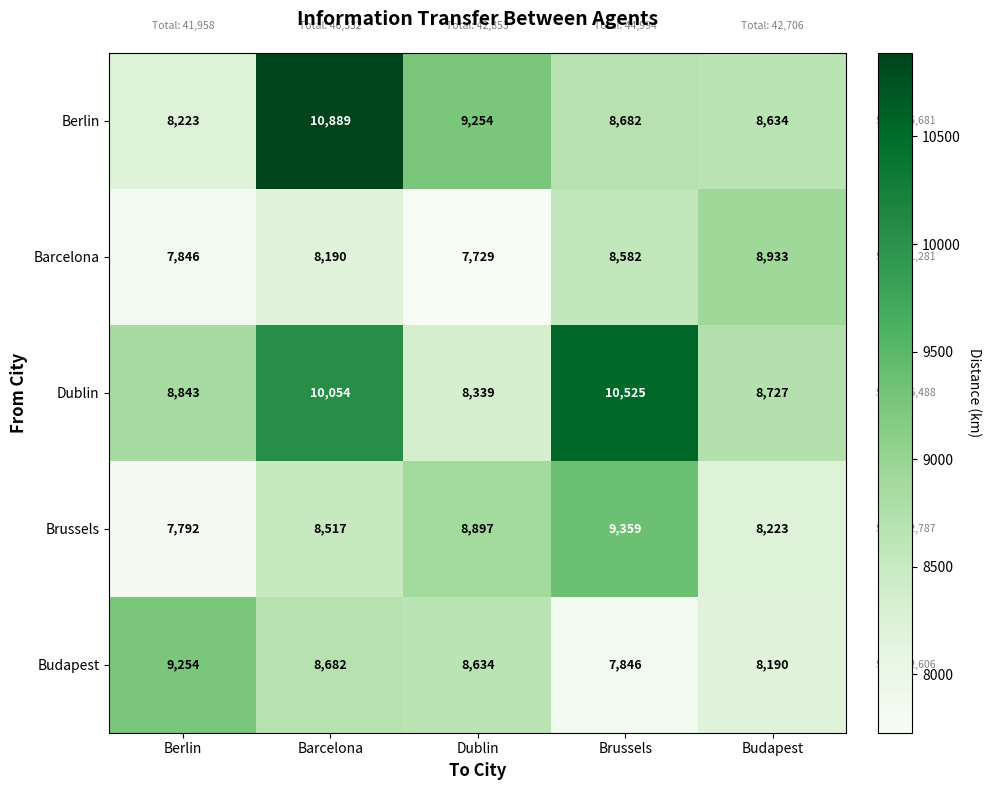

Which label corresponds to the smallest value in the chart?

Dublin